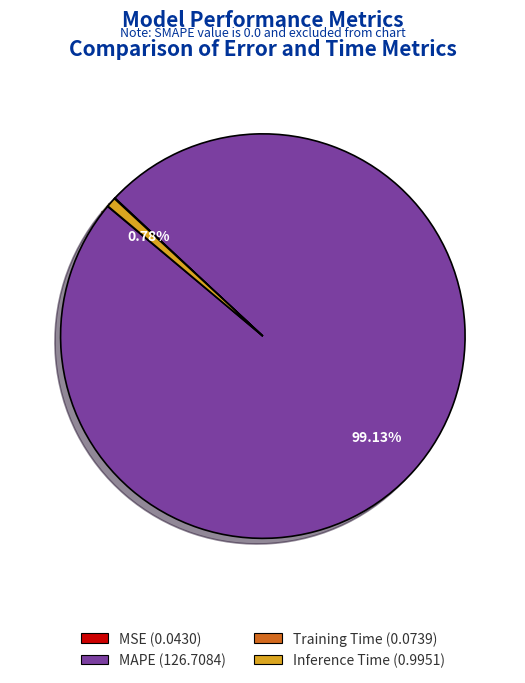

What is the largest slice in the pie chart?

MAPE